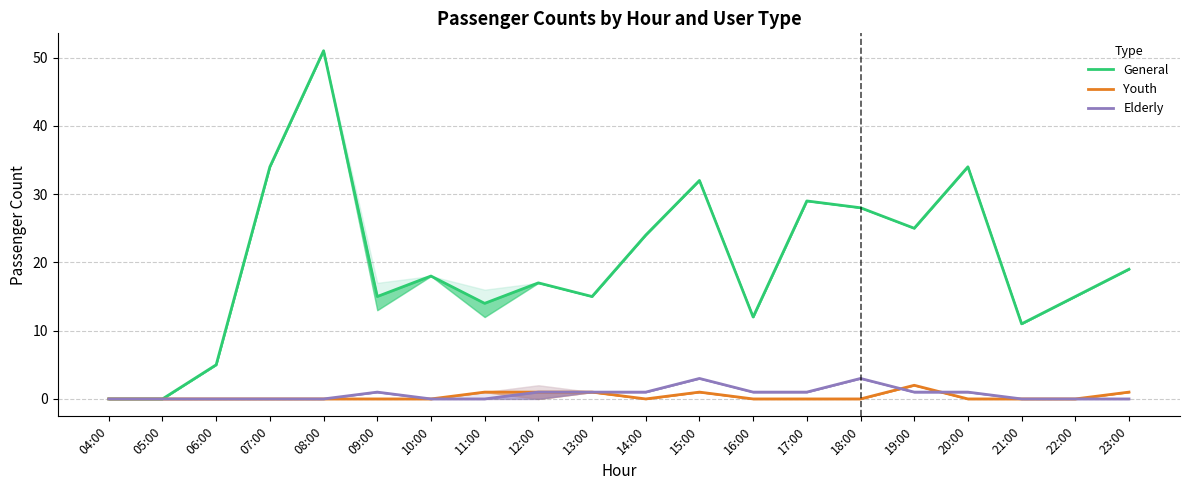

Which series has the largest range (max minus min)?

General